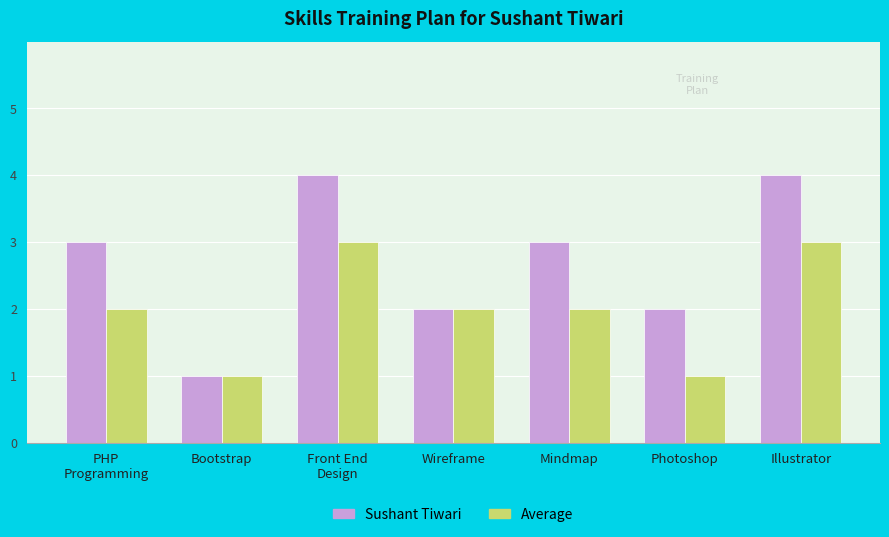

How many bars are there in each group?

2